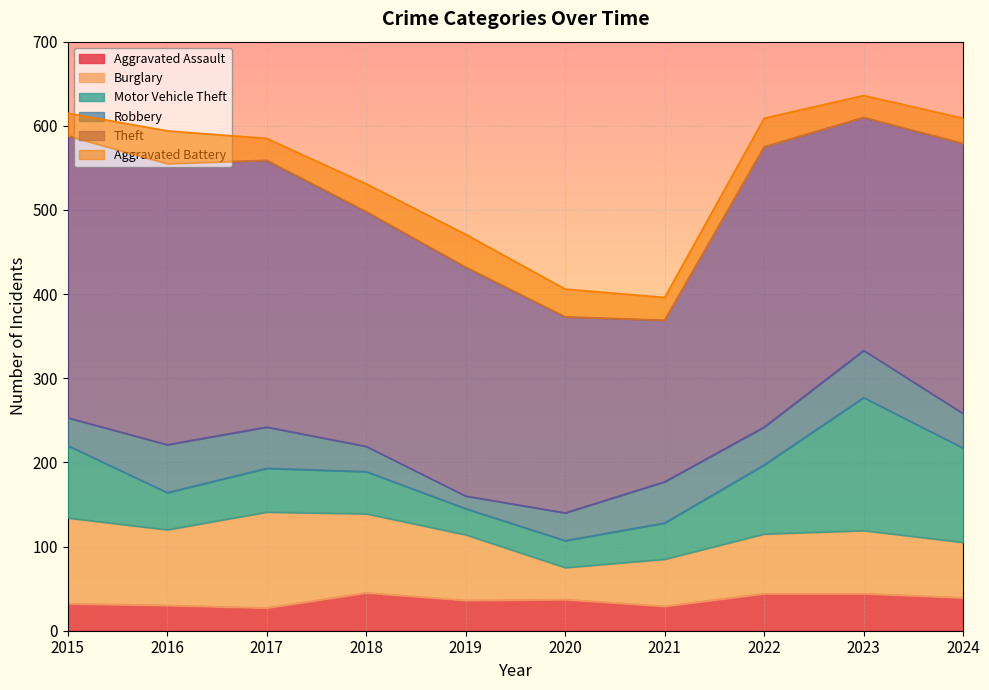

How many interior local valleys does the Theft series have?

2